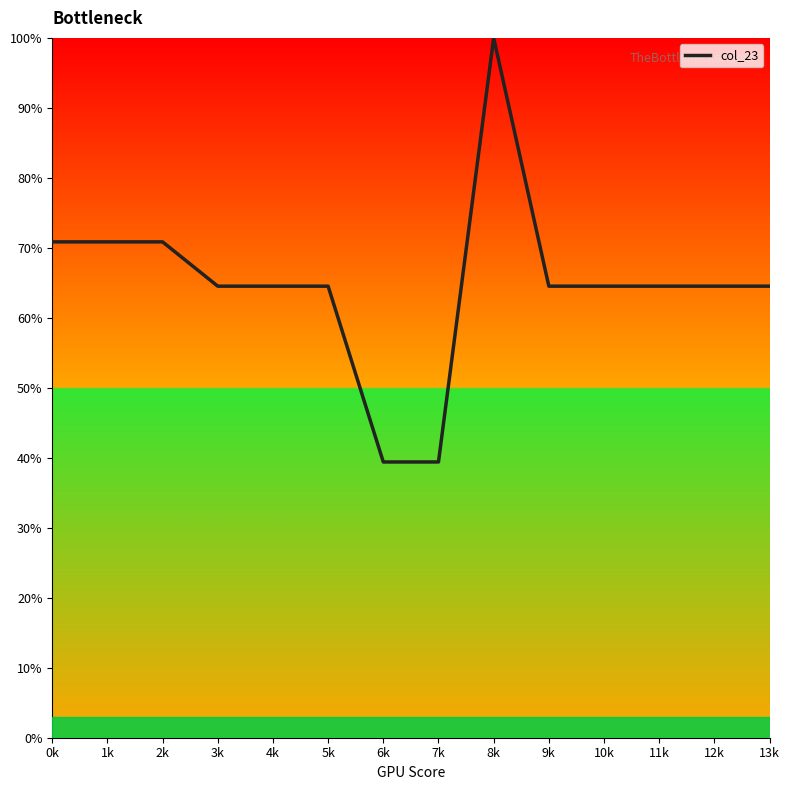

Approximately how many times larger is the value at 0k compared to 2k?

1.0